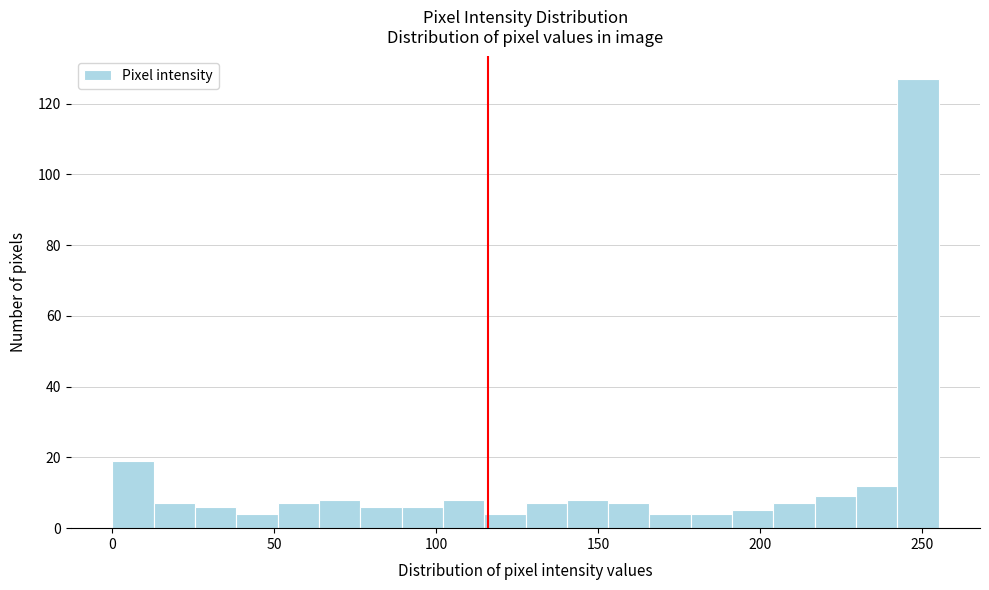

Around what value on the x-axis is the tallest bar? Give the approximate position of its centre, as read against the axis.

250